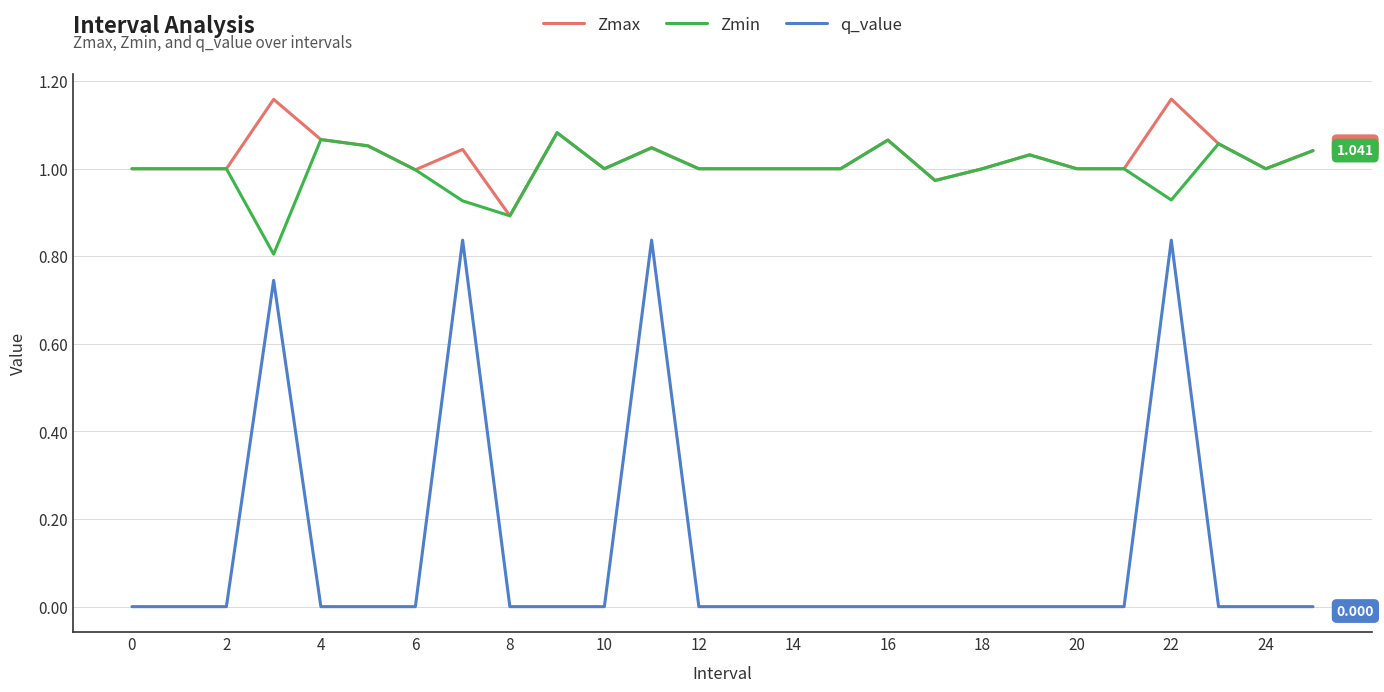

True or false: Zmin and q_value intersect in this chart.

False